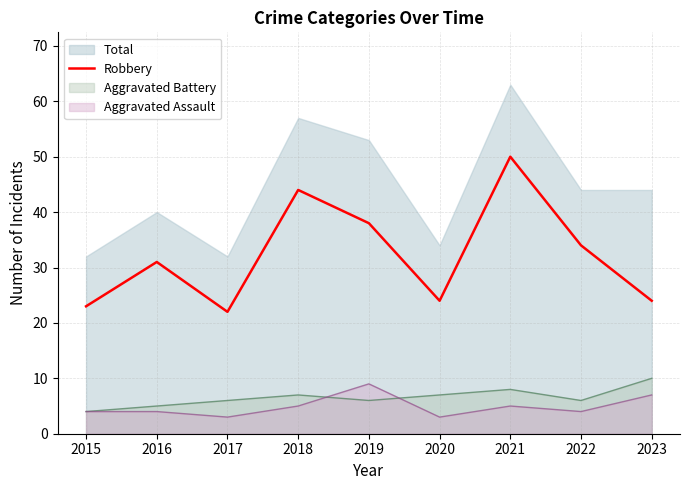

How many values exceed 31?

4